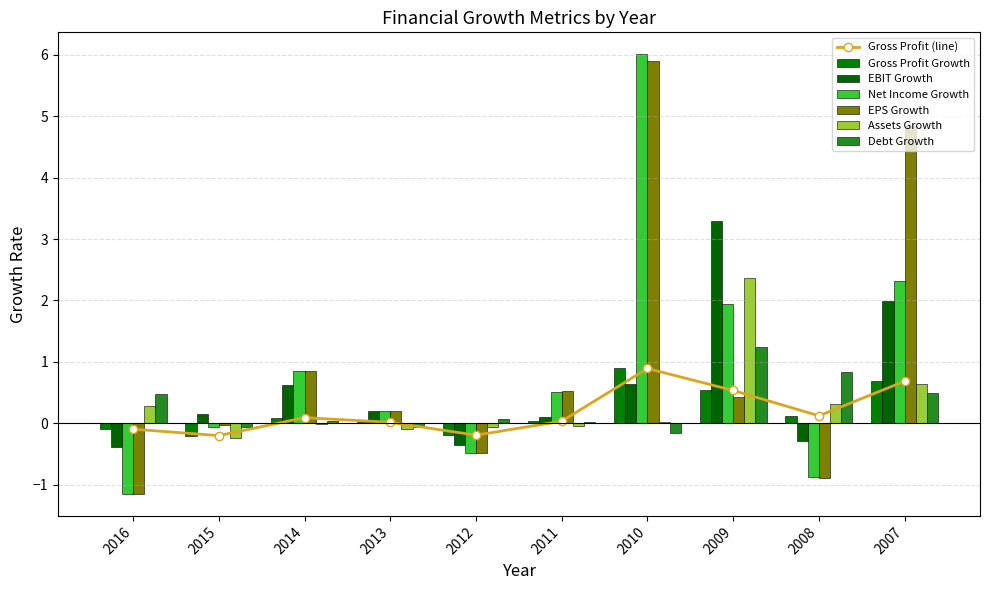

Reading left to right, what are all the values shown in this chart?

Gross Profit Growth: -0.1	-0.2	0.1	0.0	-0.2	0.0	0.9	0.5	0.1	0.7
EBIT Growth: -0.4	0.1	0.6	0.2	-0.4	0.1	0.6	3.3	-0.3	2.0
Net Income Growth: -1.1	-0.1	0.9	0.2	-0.5	0.5	6.0	2.0	-0.9	2.3
EPS Growth: -1.1	-0.0	0.8	0.2	-0.5	0.5	5.9	0.4	-0.9	4.8
Assets Growth: 0.3	-0.2	-0.0	-0.1	-0.1	-0.0	0.0	2.4	0.3	0.6
Debt Growth: 0.5	-0.1	0.0	-0.1	0.1	0.0	-0.2	1.2	0.8	0.5